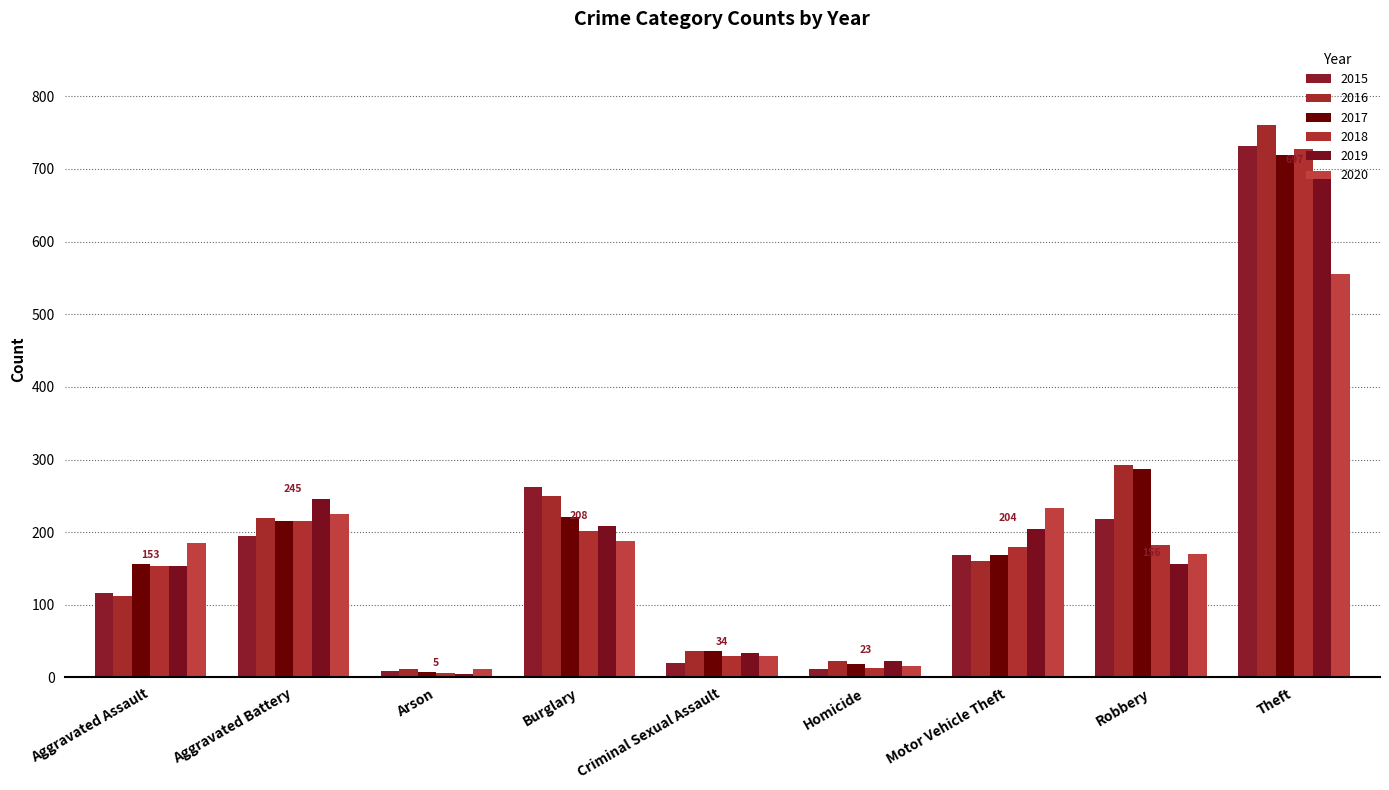

What is the highest value of the 2019 series?

697